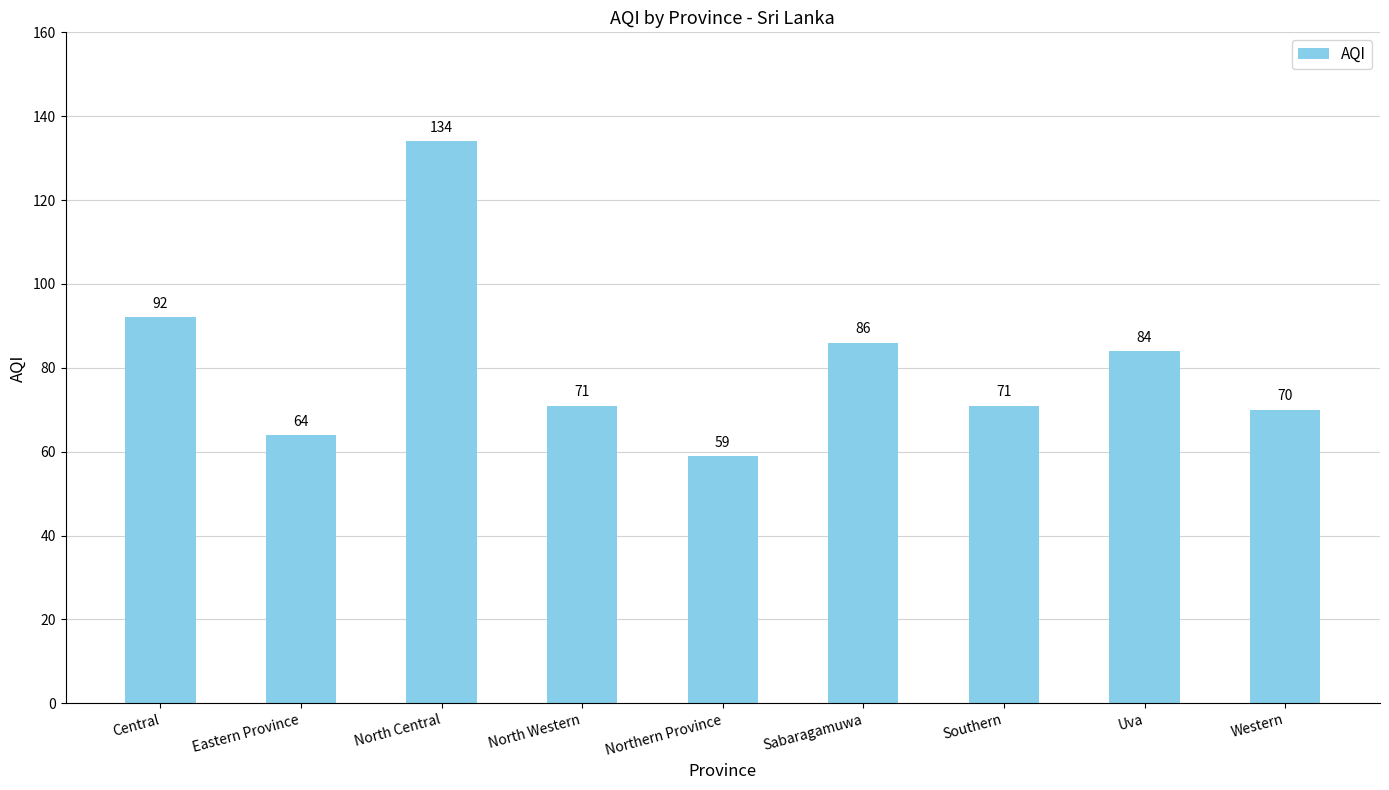

What is the minimum value shown in the chart?

59